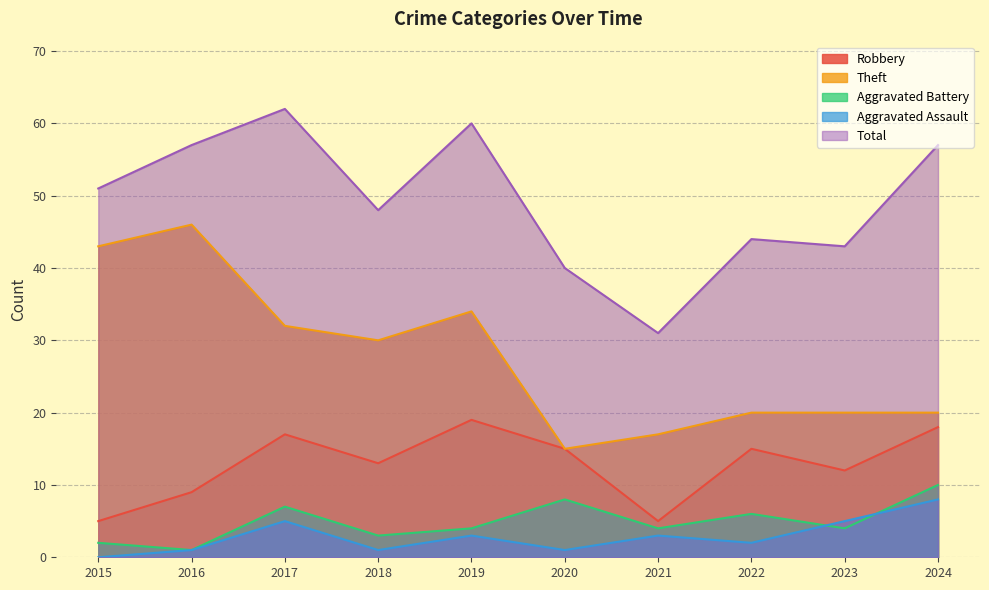

How many lines are shown in the chart?

5